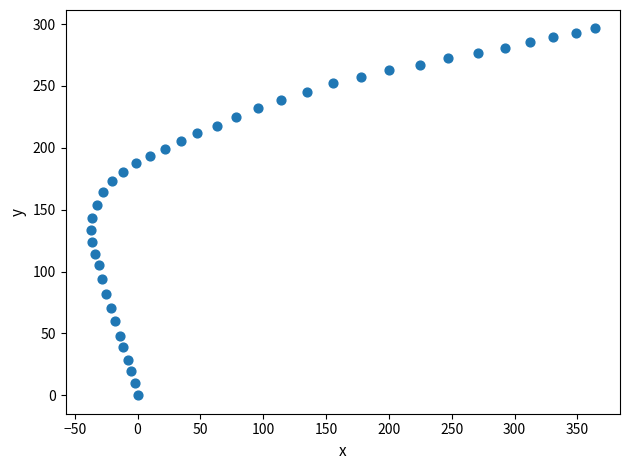

What is the range of X values (max minus min)?

401.2